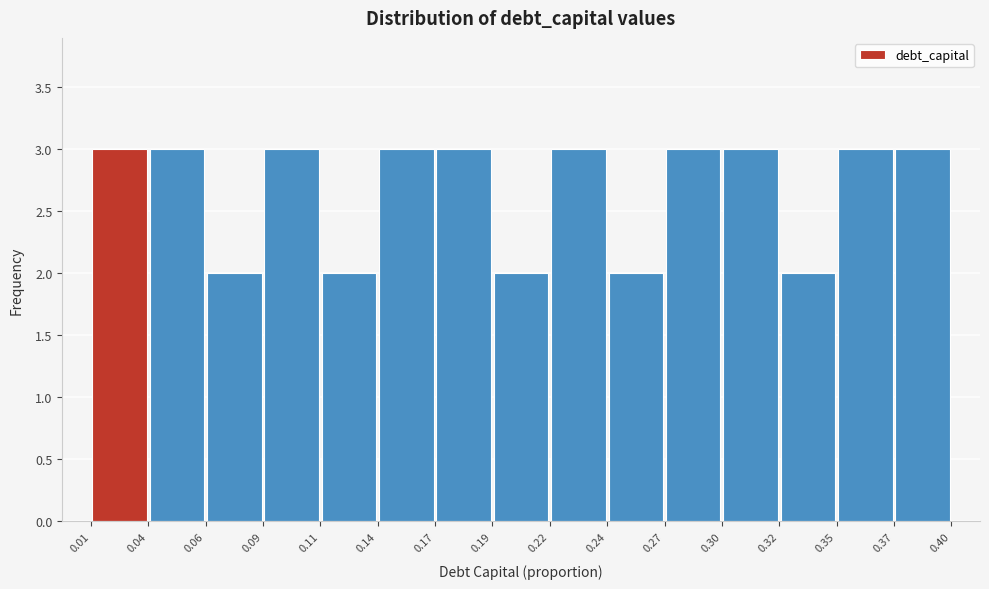

What is the height of the bar covering 0.30 to 0.32 on the x-axis? The values are not printed on the chart, so give them approximately, as read against the axis.

3